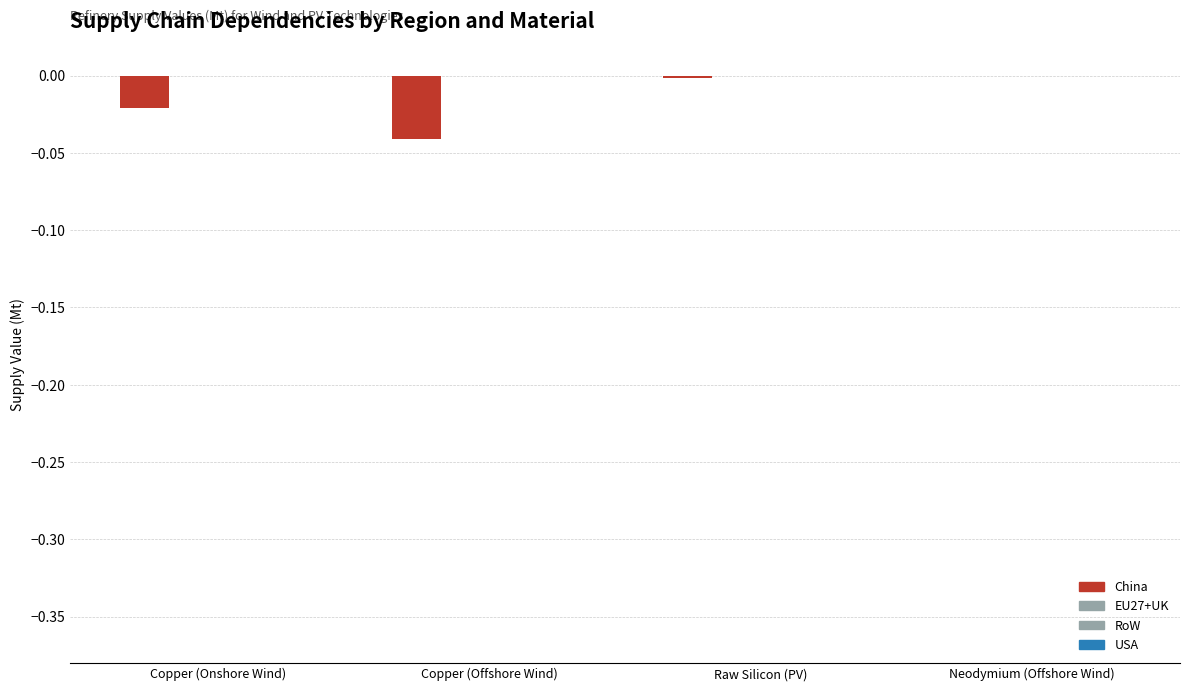

What is the label of the 4th bar from the left?

Neodymium (Offshore Wind)